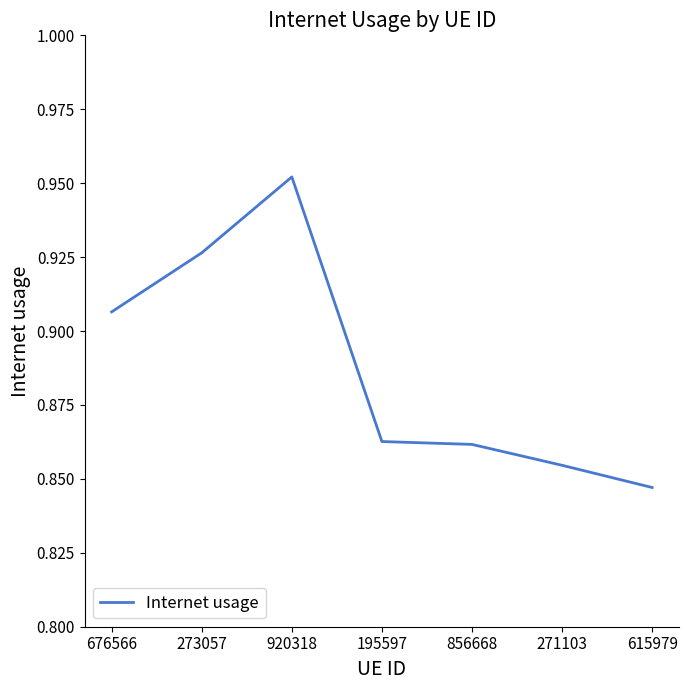

The chart shows a value of 0.4 at 615979. True or false?

False